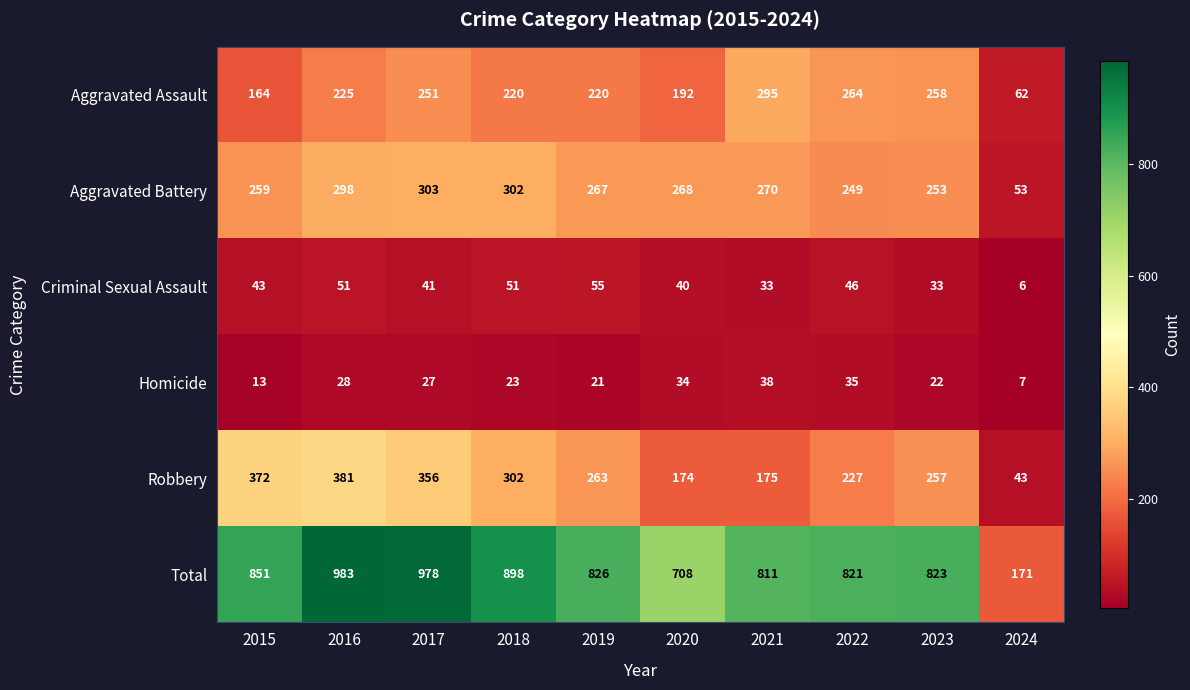

Where is Aggravated Battery nearest to the value 178?

2022